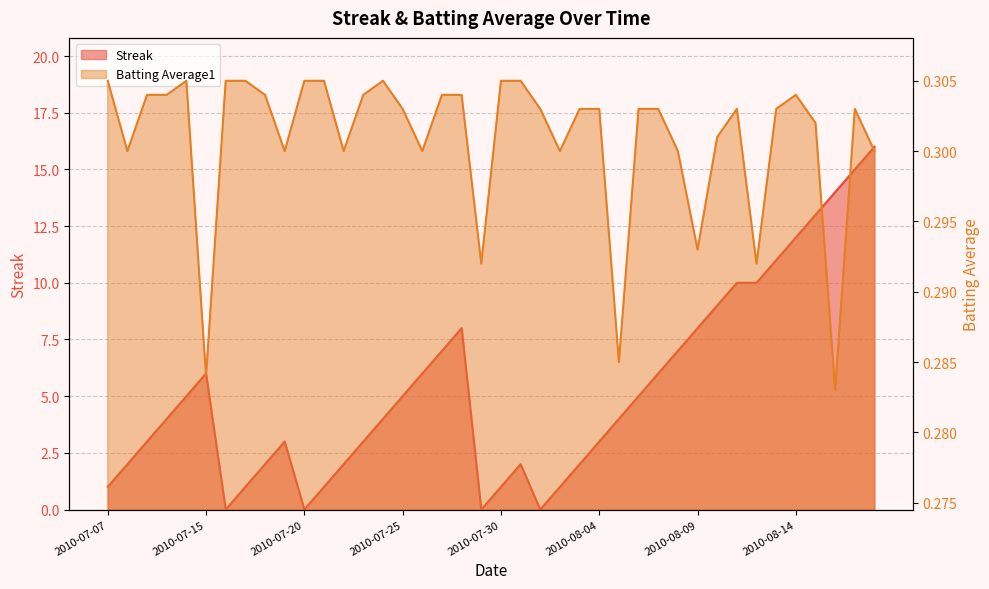

Reading left to right, extract all data points from this chart.

Streak: 2010-07-07=1.0	2010-07-08=2.0	2010-07-09=3.0	2010-07-10=4.0	2010-07-11=5.0	2010-07-15=6.0	2010-07-16=0.0	2010-07-17=1.0	2010-07-18=2.0	2010-07-19=3.0	2010-07-20=0.0	2010-07-21=1.0	2010-07-22=2.0	2010-07-23=3.0	2010-07-24=4.0	2010-07-25=5.0	2010-07-26=6.0	2010-07-27=7.0	2010-07-28=8.0	2010-07-29=0.0	2010-07-30=1.0	2010-07-31=2.0	2010-08-01=0.0	2010-08-02=1.0	2010-08-03=2.0	2010-08-04=3.0	2010-08-05=4.0	2010-08-06=5.0	2010-08-07=6.0	2010-08-08=7.0	2010-08-09=8.0	2010-08-10=9.0	2010-08-11=10.0	2010-08-12=10.0	2010-08-13=11.0	2010-08-14=12.0	2010-08-15=13.0	2010-08-16=14.0	2010-08-17=15.0	2010-08-18=16.0
Batting Average1: 2010-07-07=0.3	2010-07-08=0.3	2010-07-09=0.3	2010-07-10=0.3	2010-07-11=0.3	2010-07-15=0.3	2010-07-16=0.3	2010-07-17=0.3	2010-07-18=0.3	2010-07-19=0.3	2010-07-20=0.3	2010-07-21=0.3	2010-07-22=0.3	2010-07-23=0.3	2010-07-24=0.3	2010-07-25=0.3	2010-07-26=0.3	2010-07-27=0.3	2010-07-28=0.3	2010-07-29=0.3	2010-07-30=0.3	2010-07-31=0.3	2010-08-01=0.3	2010-08-02=0.3	2010-08-03=0.3	2010-08-04=0.3	2010-08-05=0.3	2010-08-06=0.3	2010-08-07=0.3	2010-08-08=0.3	2010-08-09=0.3	2010-08-10=0.3	2010-08-11=0.3	2010-08-12=0.3	2010-08-13=0.3	2010-08-14=0.3	2010-08-15=0.3	2010-08-16=0.3	2010-08-17=0.3	2010-08-18=0.3